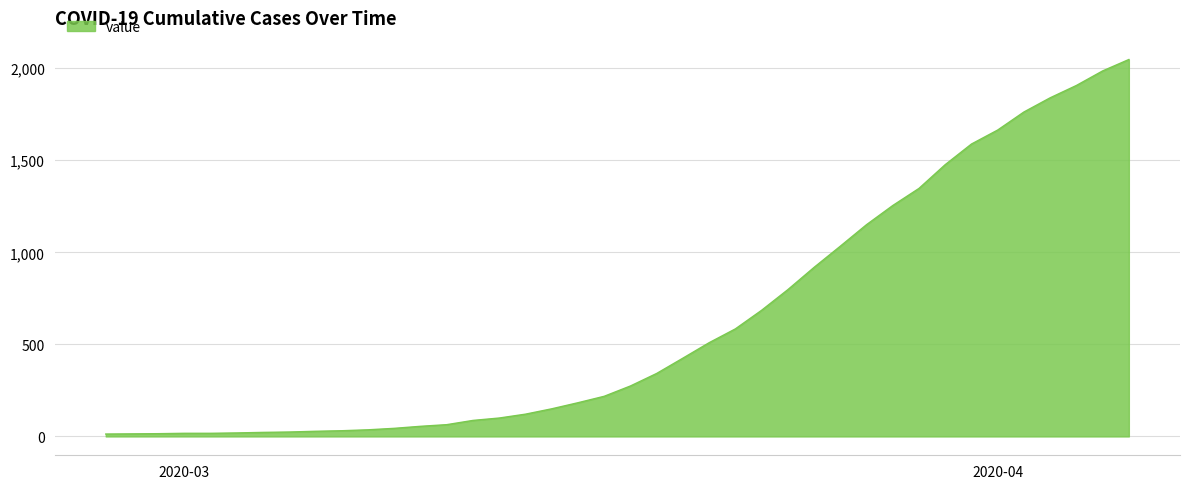

What is the difference between the maximum and minimum values?

2034